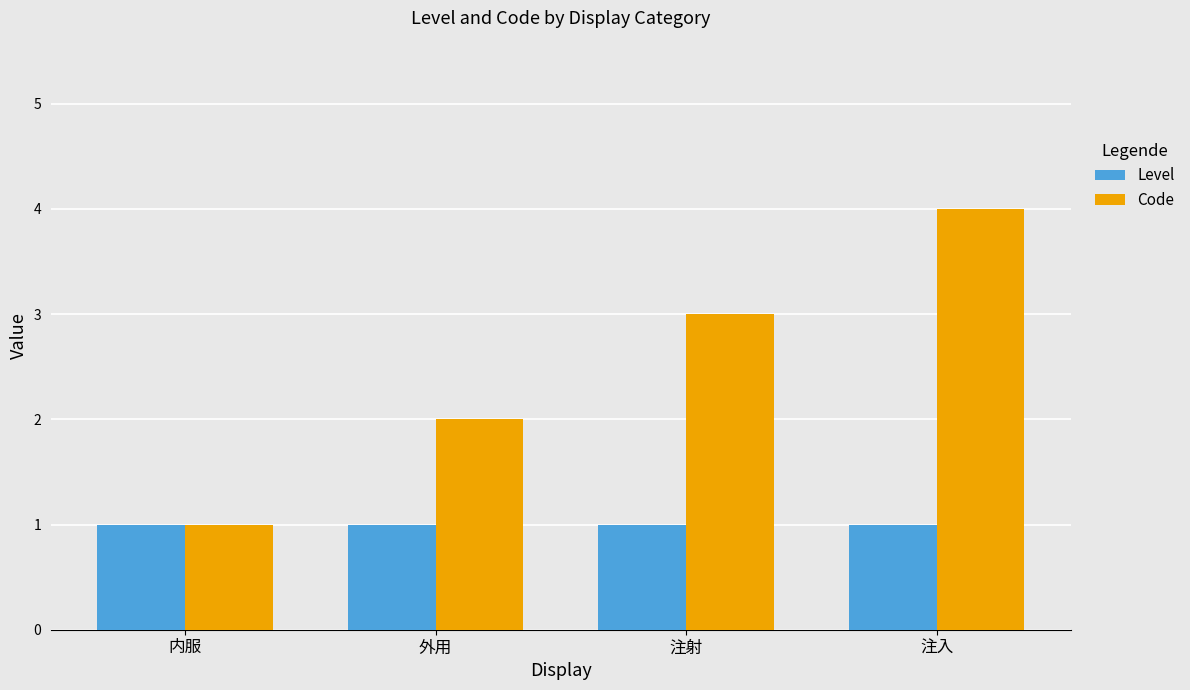

What position from the right is 注入?

1